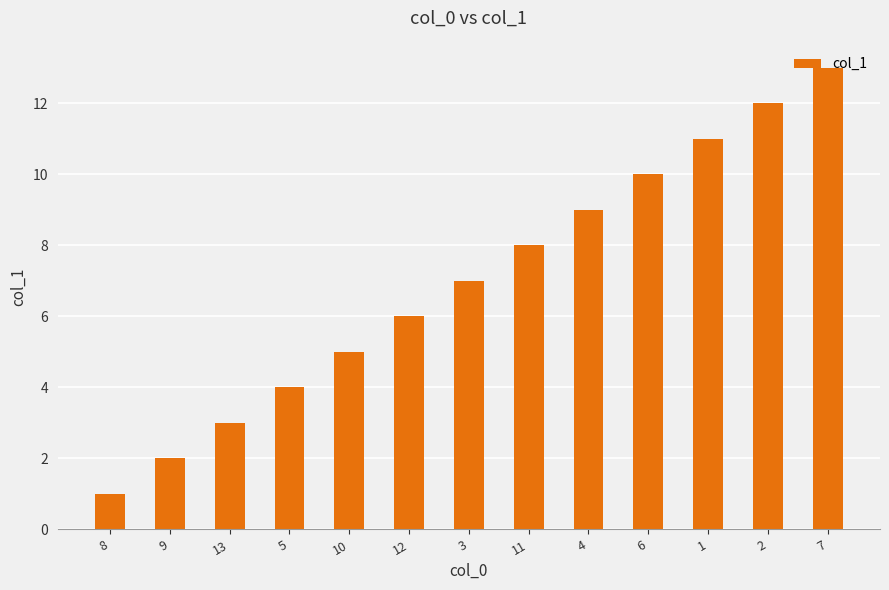

Count the number of categories in the chart.

13